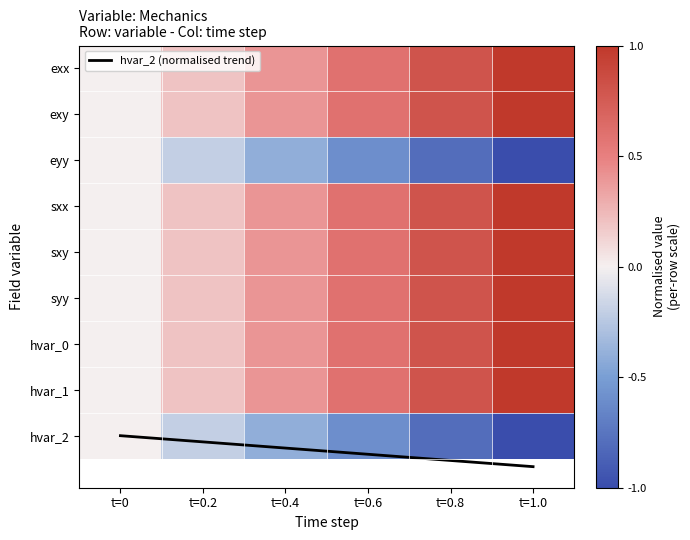

Which series has the largest total across all categories?

hvar_2 (normalised trend)